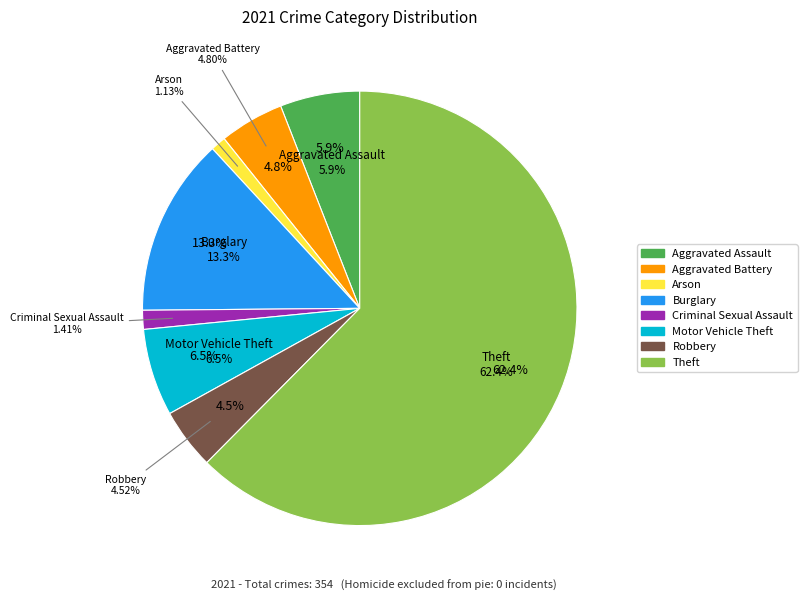

What is the change in value from Motor Vehicle Theft to Theft?

+198